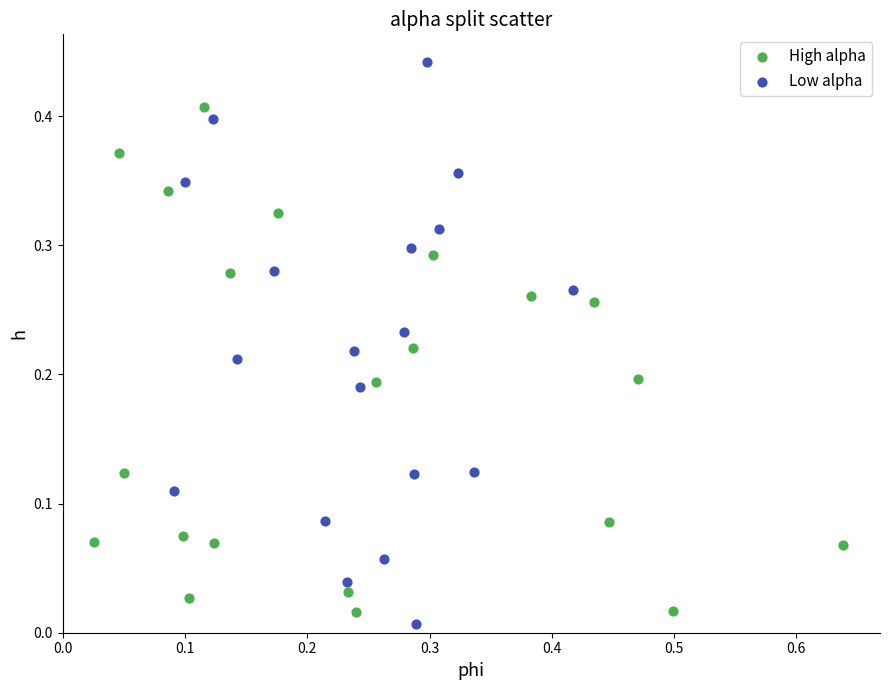

Which series reaches the minimum Y coordinate?

Low alpha